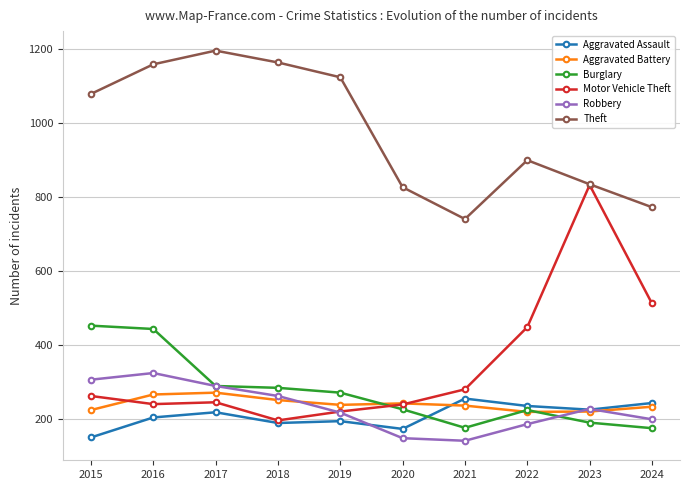

What is the highest value of the Burglary series?

453